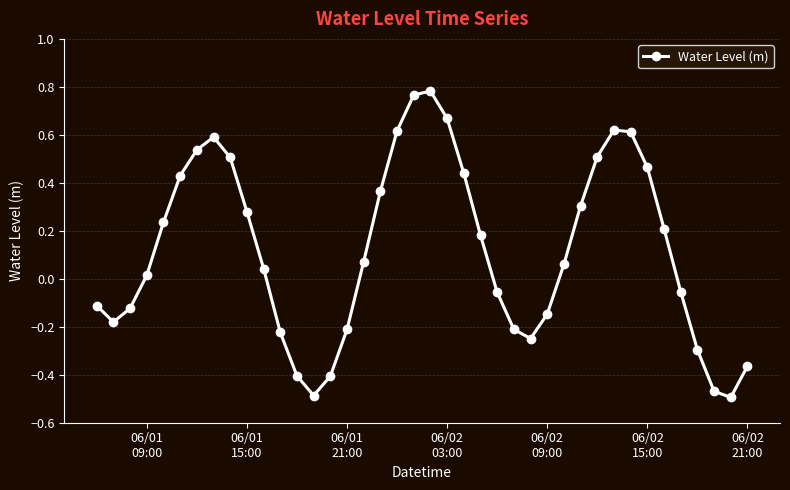

What is the difference between the maximum and second lowest values?

1.3